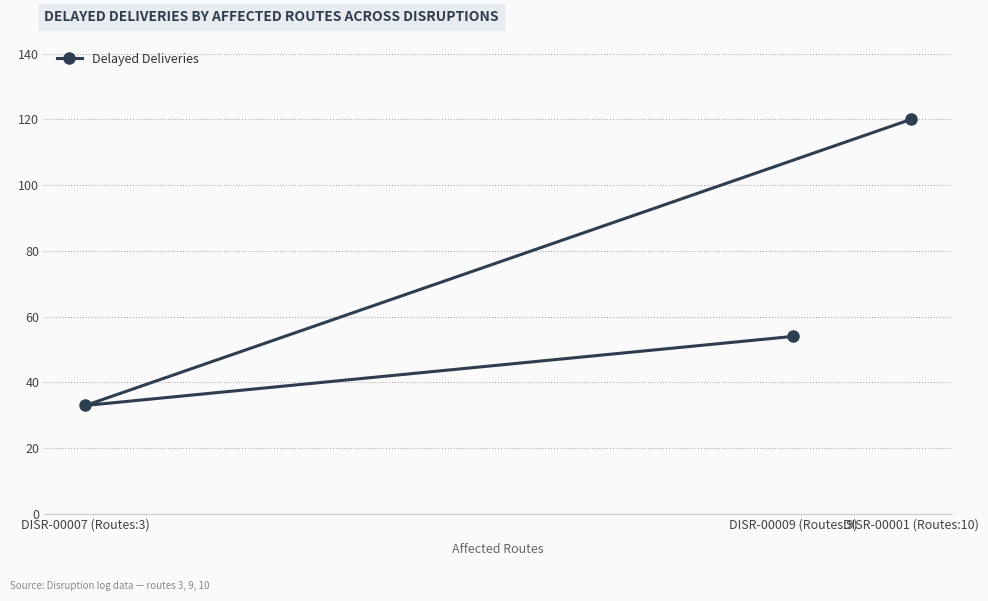

The value at DISR-00001 (Routes:10) is 120. True or false?

True